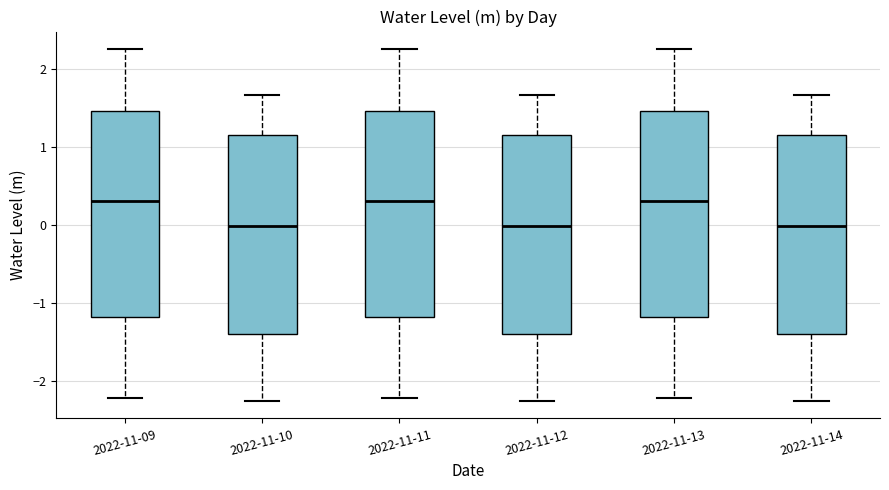

Where is the lower edge of the box for 2022-11-14 on the y-axis? The values are not printed on the chart, so give them approximately, as read against the axis.

-1.4